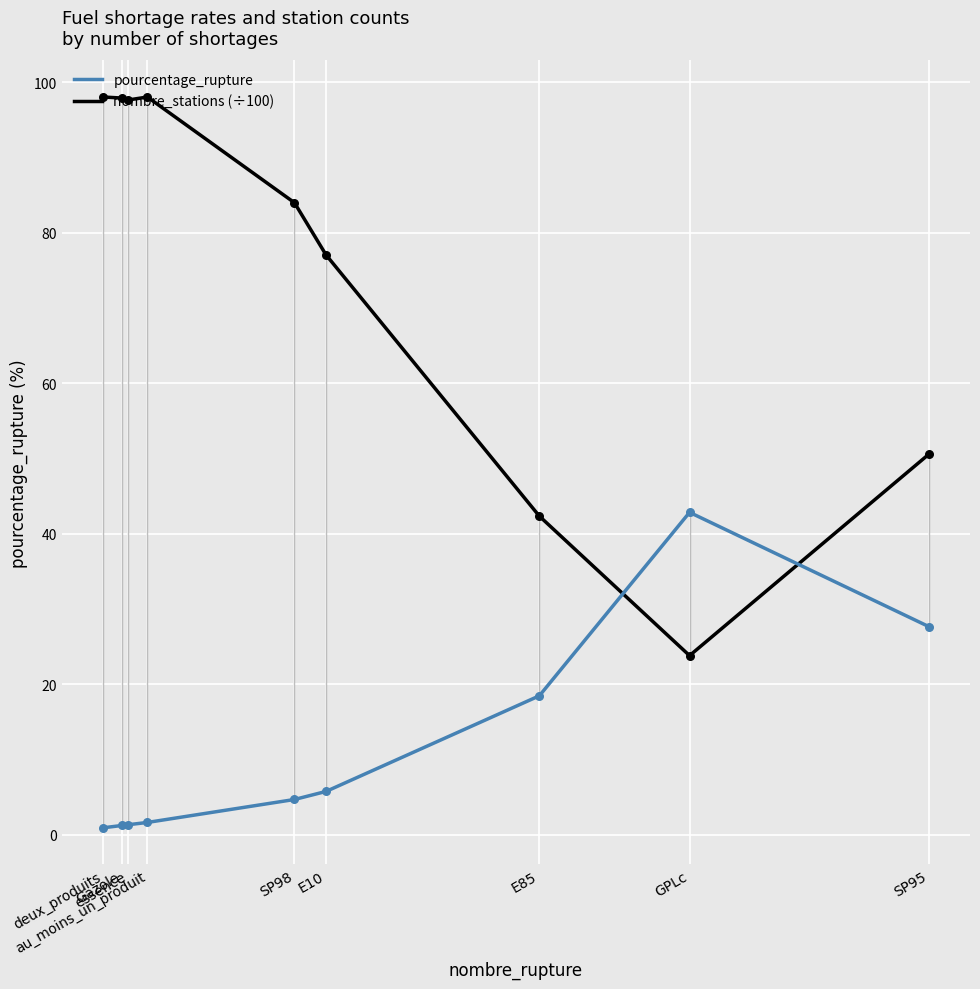

What are all the series names shown in the legend?

pourcentage_rupture, nombre_stations (÷100)